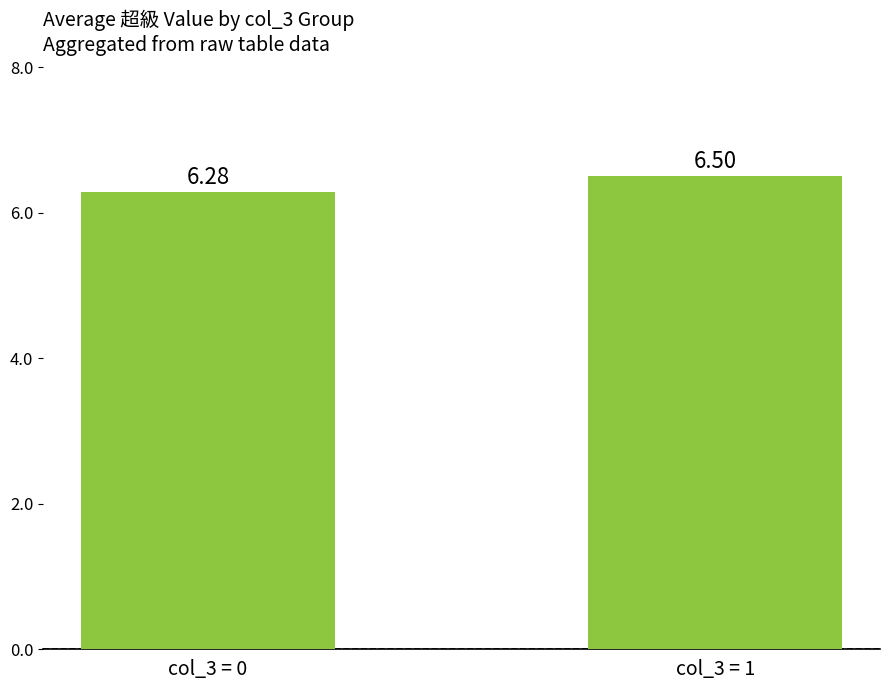

Which has a higher value, col_3 = 1 or col_3 = 0?

col_3 = 1